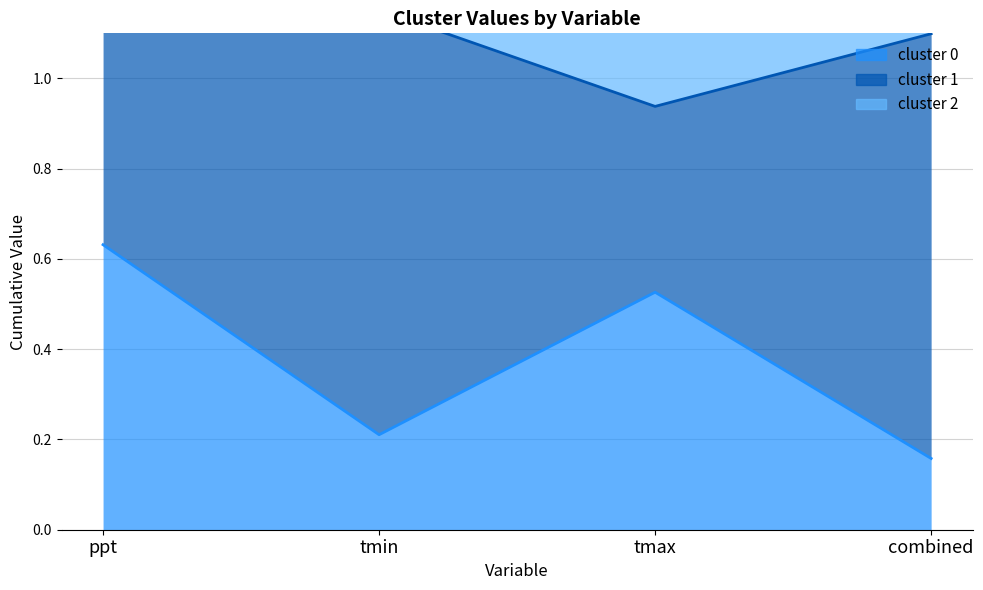

What is the difference between the highest and lowest values at combined?

0.8